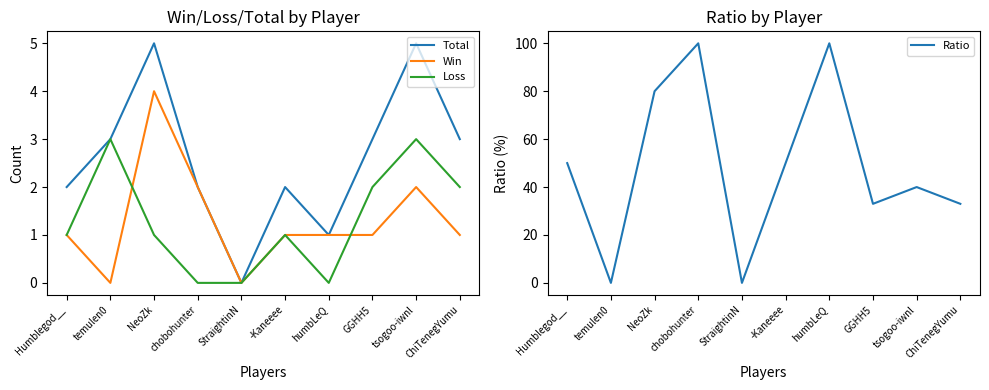

Where is Win nearest to the value 2?

chobohunter